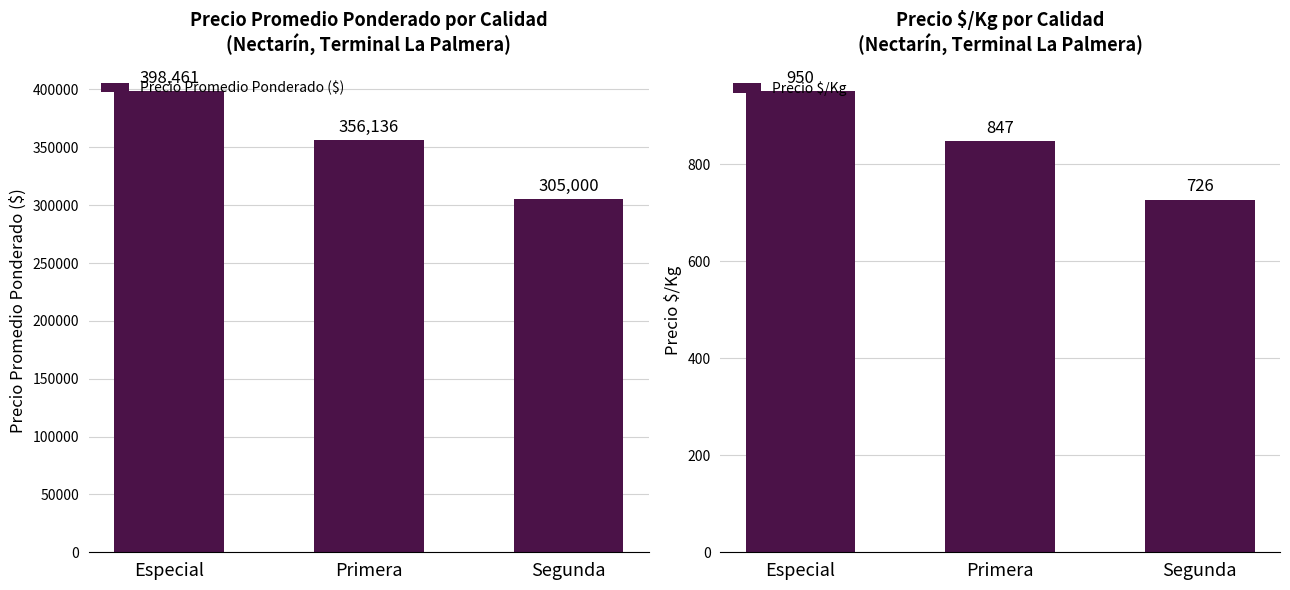

How many Precio $/Kg values are between 726 and 950?

3